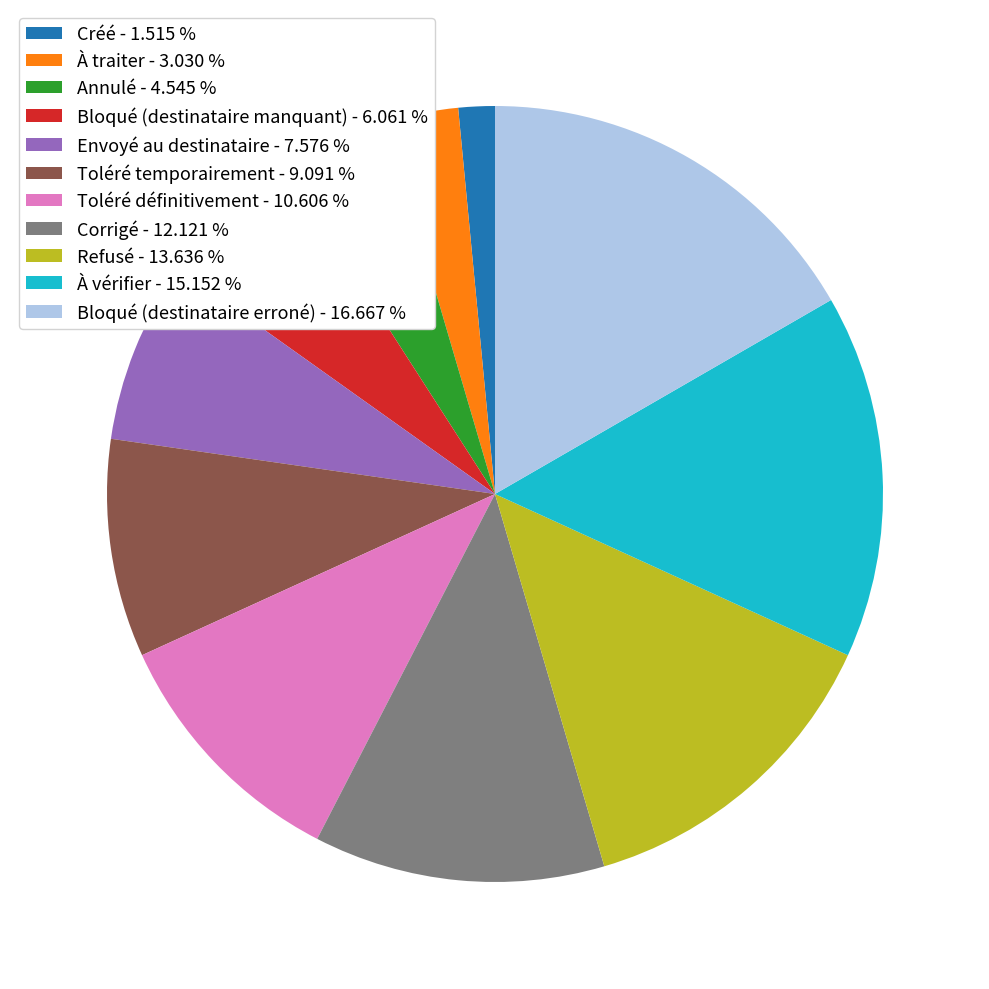

Does Toléré temporairement - 9.091 % account for over 50% of the chart?

No